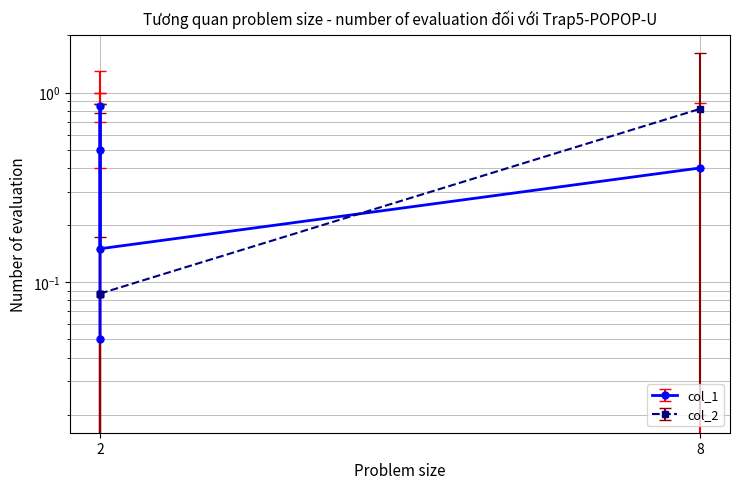

At which category is the sum across all series the highest?

8